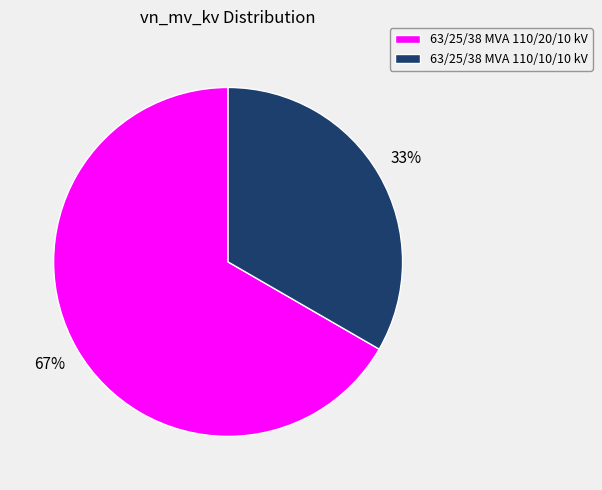

Approximately how many times larger is the value at 63/25/38 MVA 110/10/10 kV compared to 63/25/38 MVA 110/20/10 kV?

0.5